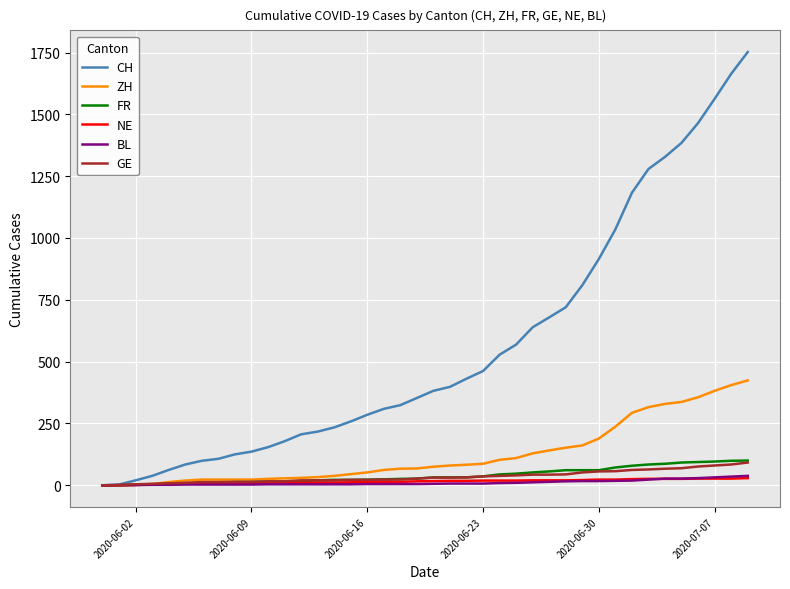

Which series has the largest range (max minus min)?

CH